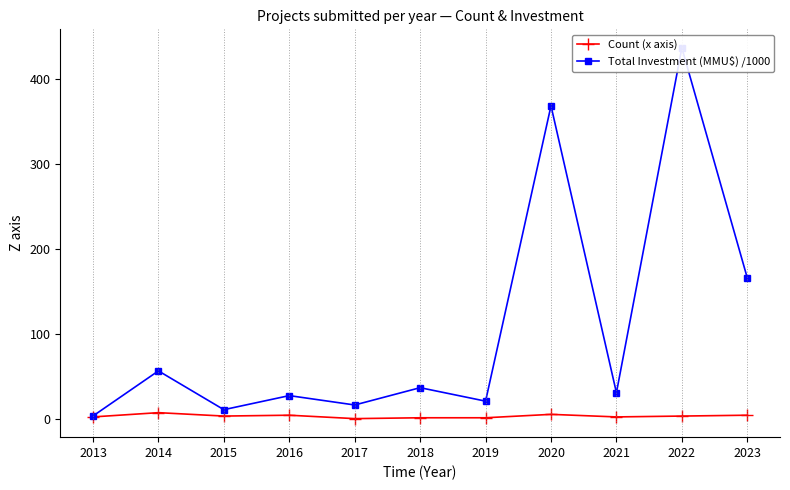

List the labels in order of Count (x axis) value, largest first.

2014, 2020, 2016, 2023, 2015, 2022, 2013, 2021, 2018, 2019, 2017